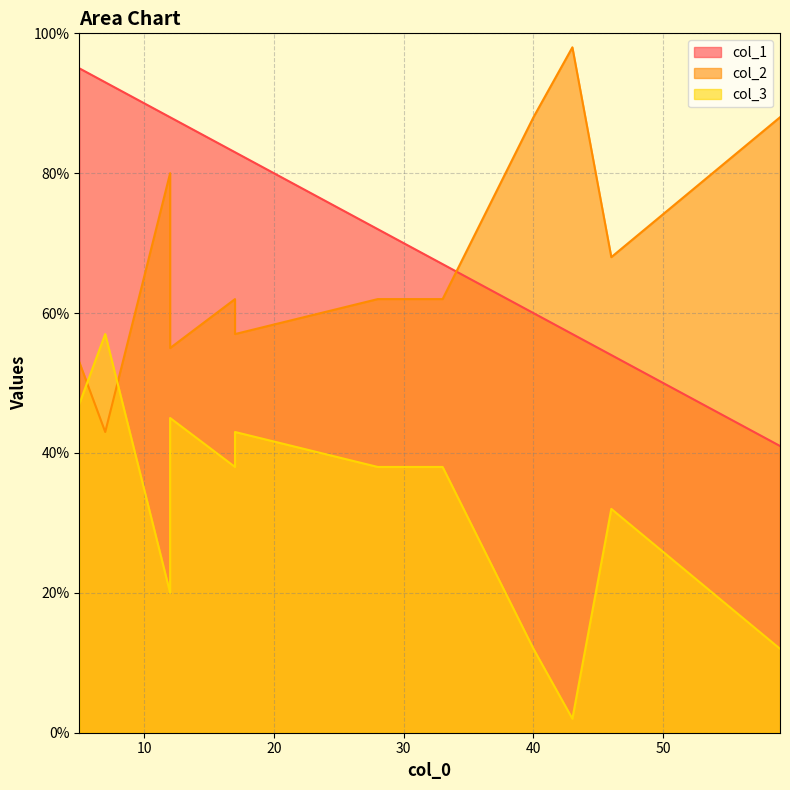

What is the difference between the highest and lowest values at 46?

36